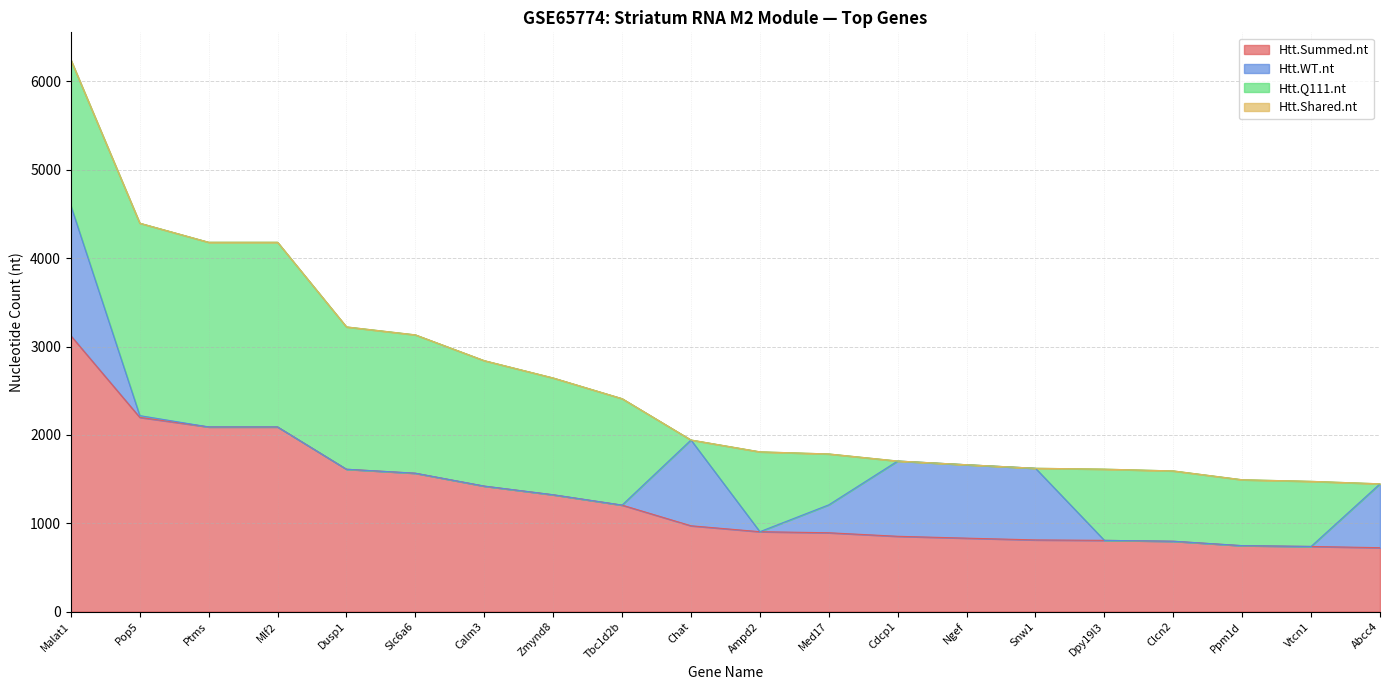

At which category is the sum across all series the highest?

Malat1